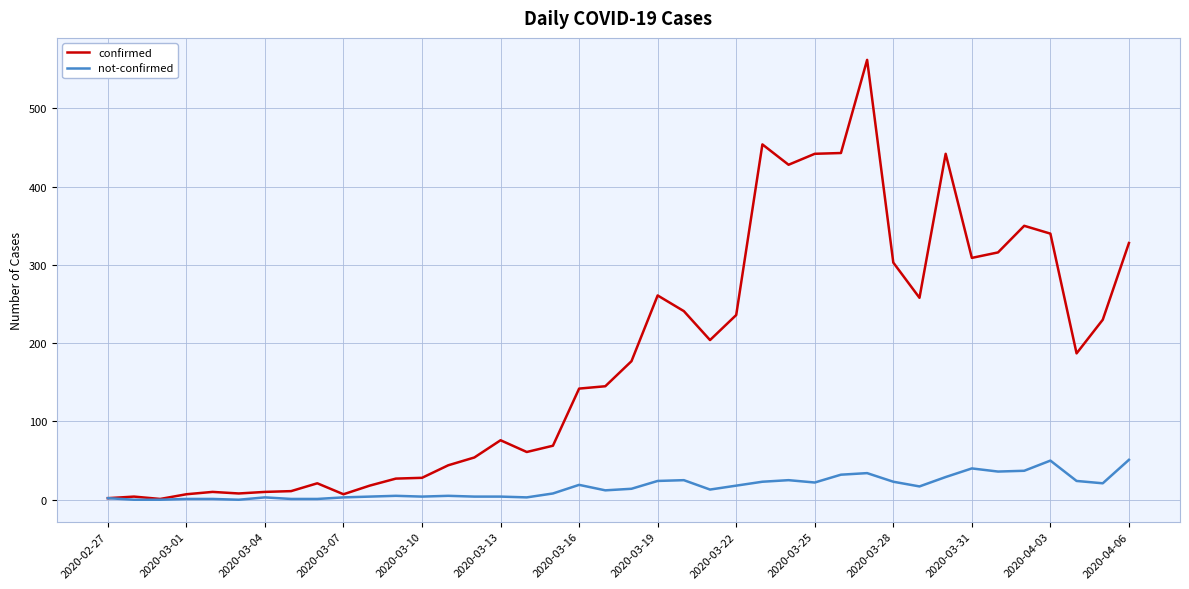

Which series has the largest range (max minus min)?

confirmed